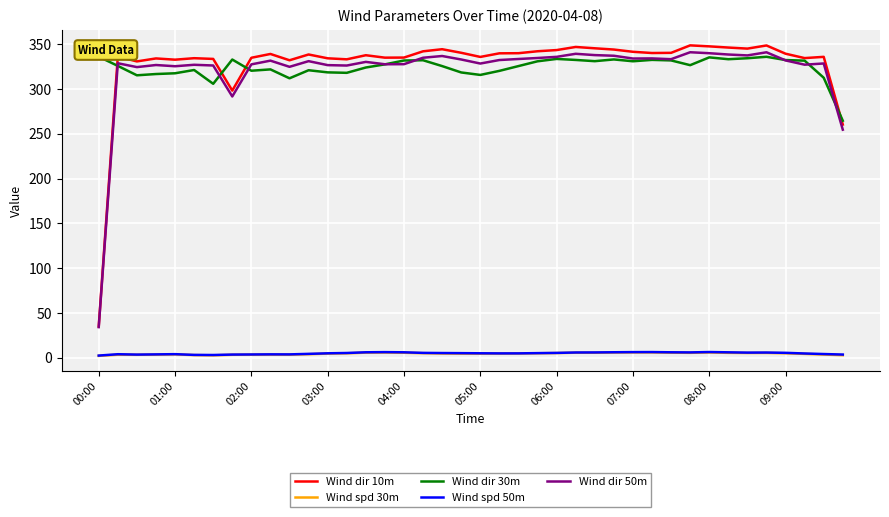

True or false: Wind dir 10m and Wind spd 50m intersect in this chart.

False